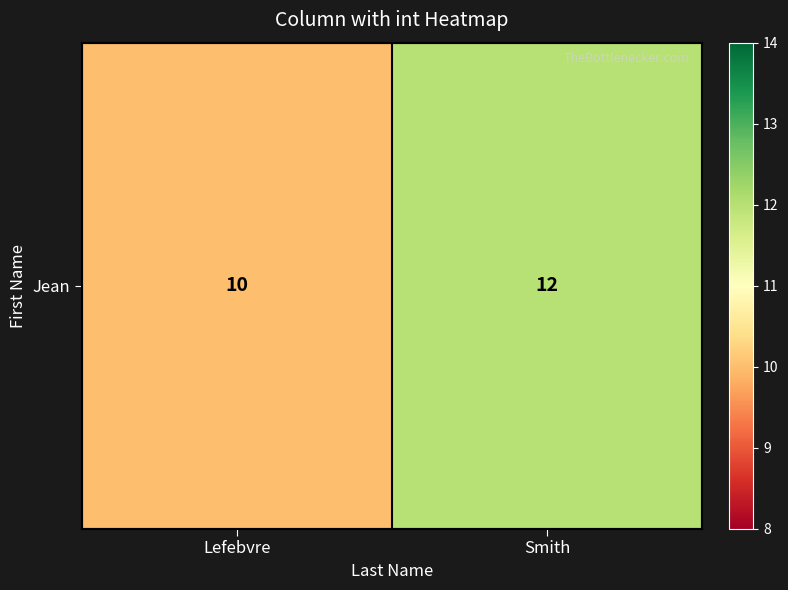

What is the change in value from Lefebvre to Smith?

+2